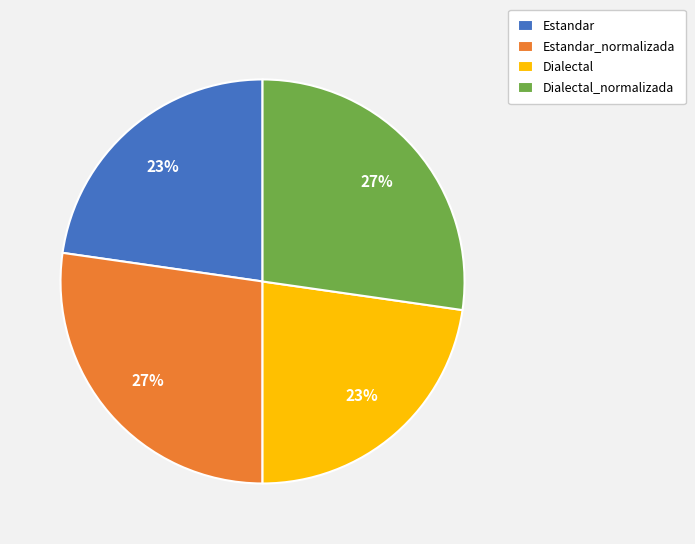

How many segments does this pie chart have?

4